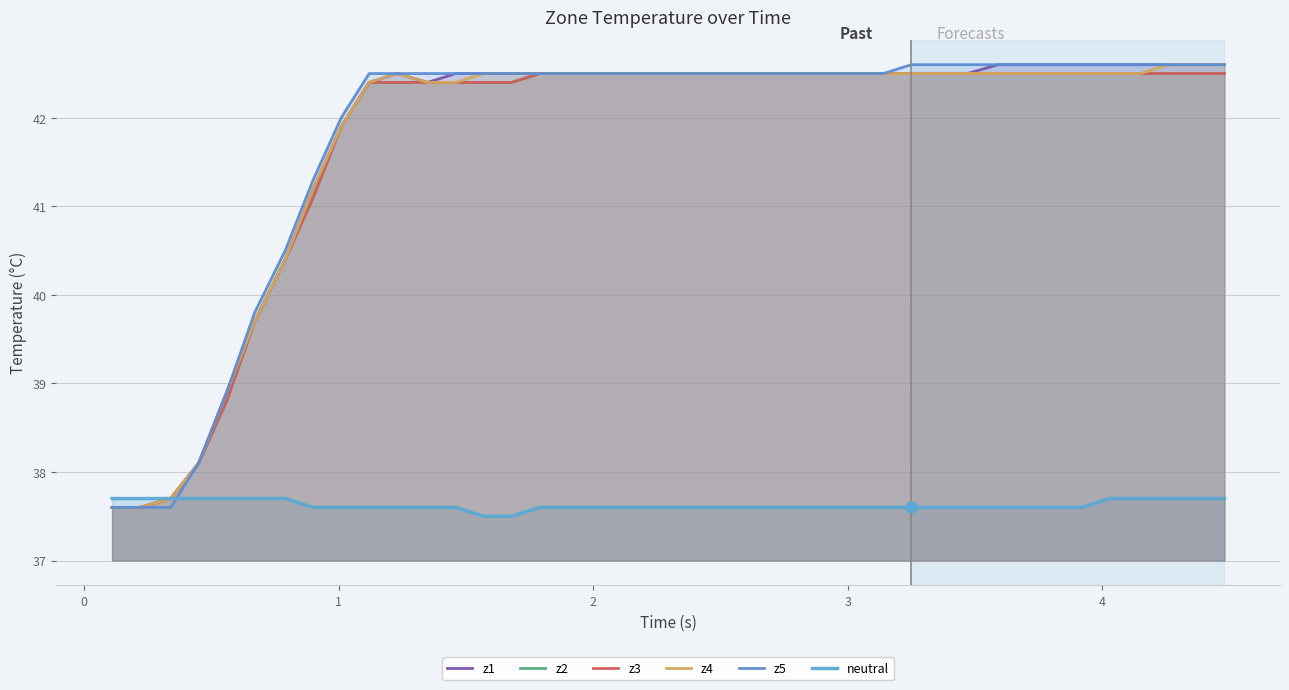

Which series contains the highest Y value?

z1